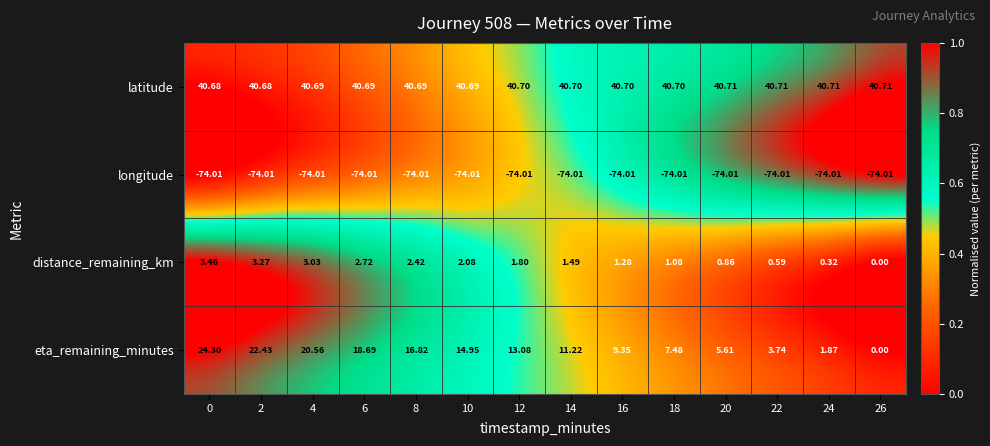

Which series has the largest total across all categories?

latitude